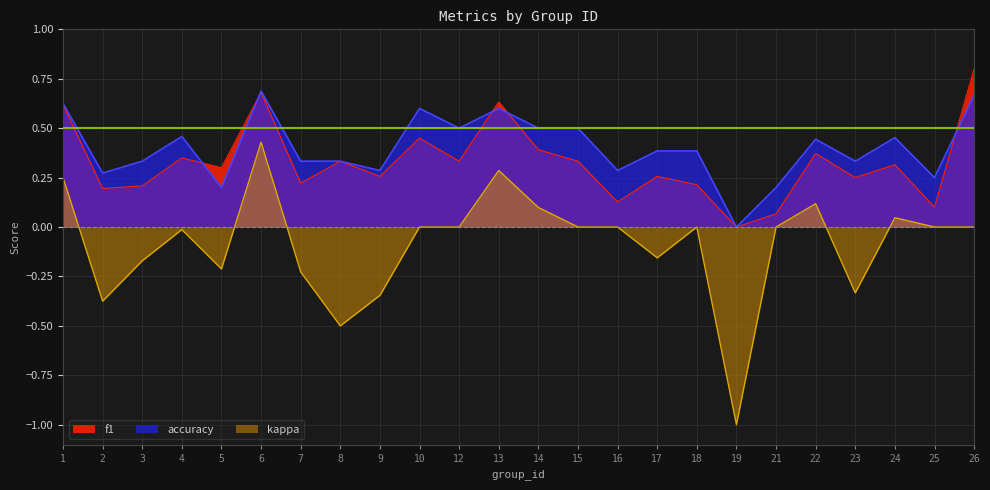

Reading left to right, what are all the values shown in this chart?

f1: 0.6	0.2	0.2	0.3	0.3	0.7	0.2	0.3	0.3	0.5	0.3	0.6	0.4	0.3	0.1	0.3	0.2	0.0	0.1	0.4	0.2	0.3	0.1	0.8
accuracy: 0.6	0.3	0.3	0.5	0.2	0.7	0.3	0.3	0.3	0.6	0.5	0.6	0.5	0.5	0.3	0.4	0.4	0.0	0.2	0.4	0.3	0.5	0.2	0.7
kappa: 0.2	-0.4	-0.2	-0.0	-0.2	0.4	-0.2	-0.5	-0.3	0.0	0.0	0.3	0.1	0.0	0.0	-0.2	0.0	-1.0	0.0	0.1	-0.3	0.0	0.0	0.0